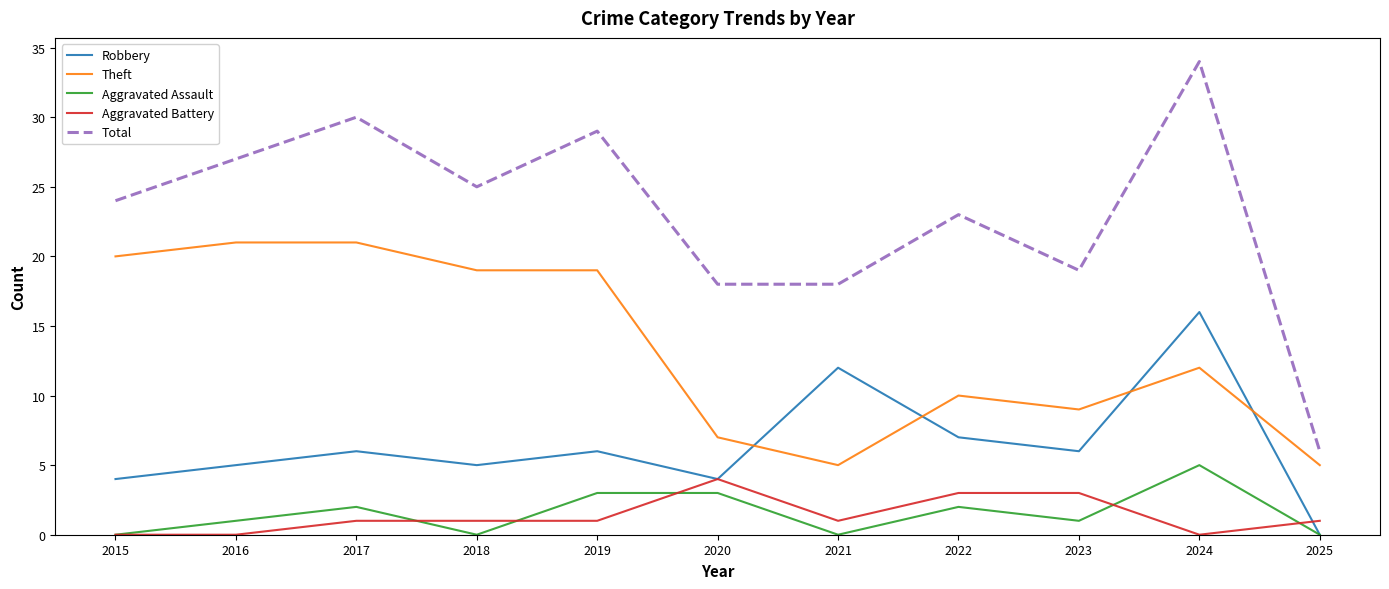

What is the sum of all Aggravated Assault values?

17